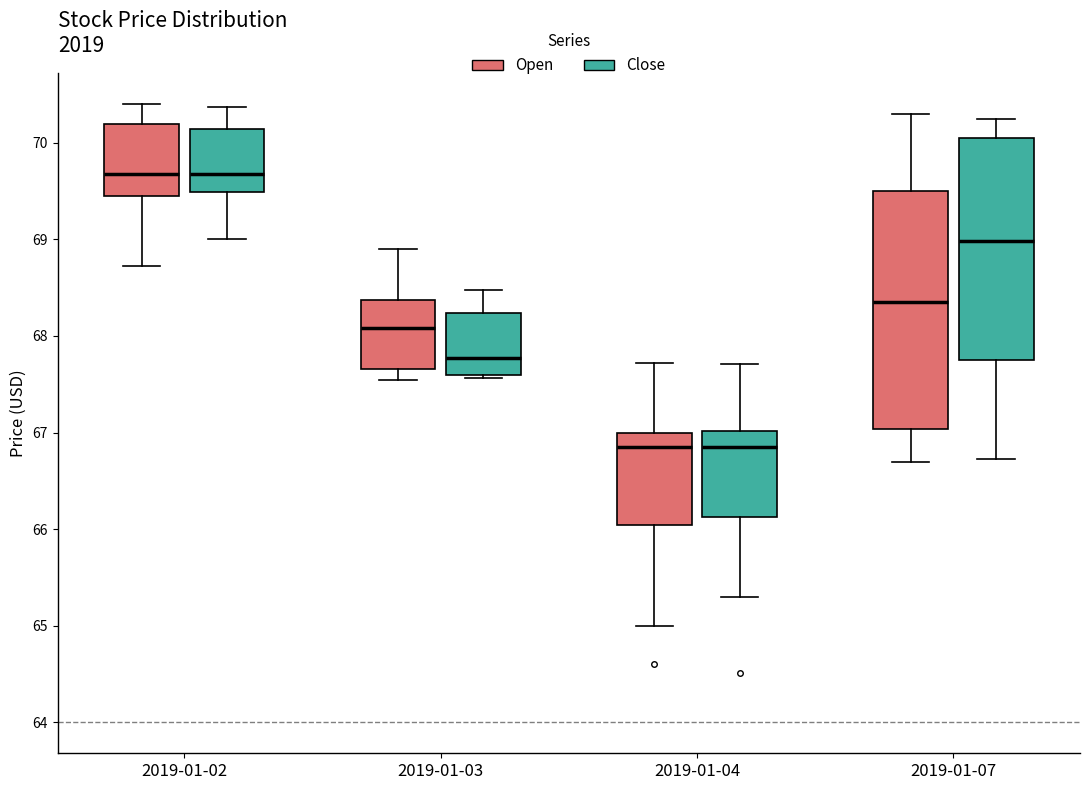

Reading left to right, transcribe this box plot: for each box, give where its median line is, the range the box spans, and where its two whiskers end, as read against the y-axis. The values are not printed on the chart, so give them approximately, as read against the axis.

2019-01-02 (Open): median 69.7, box 69.5 to 70.2, whiskers 68.7 to 70.4
2019-01-02 (Close): median 69.7, box 69.5 to 70.1, whiskers 69.0 to 70.4
2019-01-03 (Open): median 68.1, box 67.7 to 68.4, whiskers 67.5 to 68.9
2019-01-03 (Close): median 67.8, box 67.6 to 68.2, whiskers 67.6 (just below the box's lower edge) to 68.5
2019-01-04 (Open): median 66.9, box 66.0 to 67.0, whiskers 65.0 to 67.7
2019-01-04 (Close): median 66.9, box 66.1 to 67.0, whiskers 65.3 to 67.7
2019-01-07 (Open): median 68.4, box 67.0 to 69.5, whiskers 66.7 to 70.3
2019-01-07 (Close): median 69.0, box 67.8 to 70.1, whiskers 66.7 to 70.3